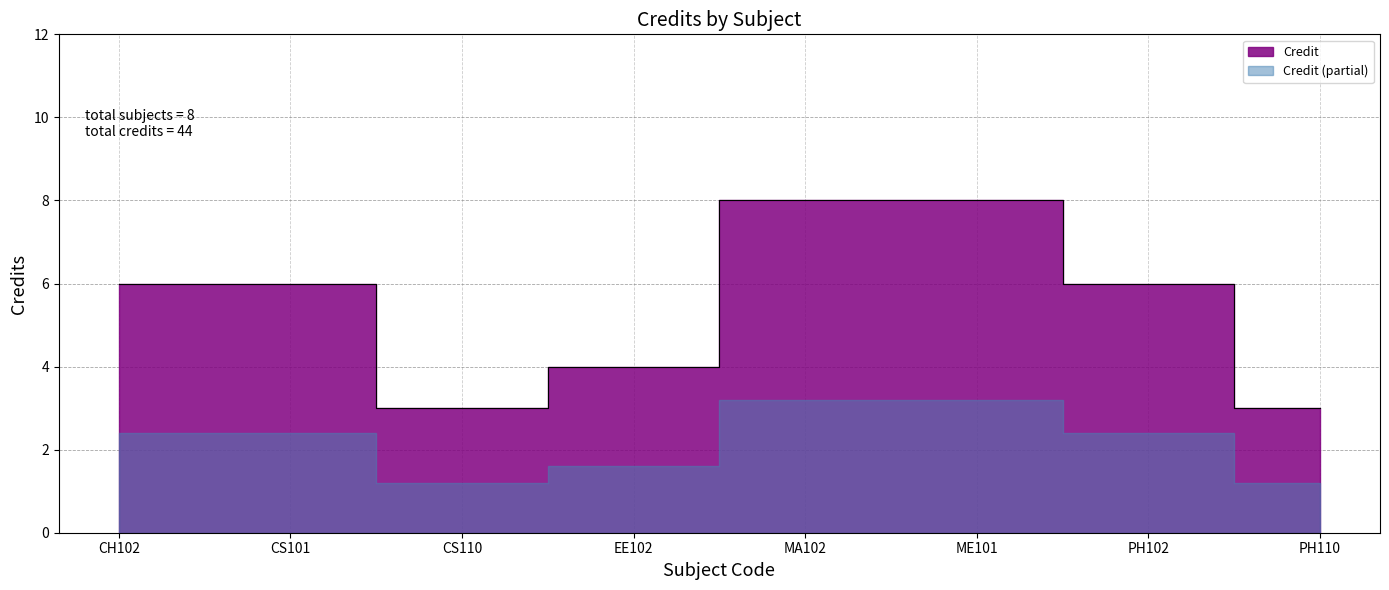

Approximately how many times larger is the value at MA102 compared to PH102?

1.3